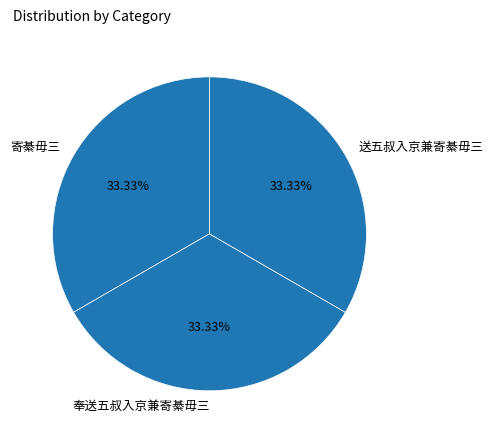

To the nearest percent, what is the combined percentage of 奉送五叔入京兼寄綦毋三 and 送五叔入京兼寄綦毋三?

67%